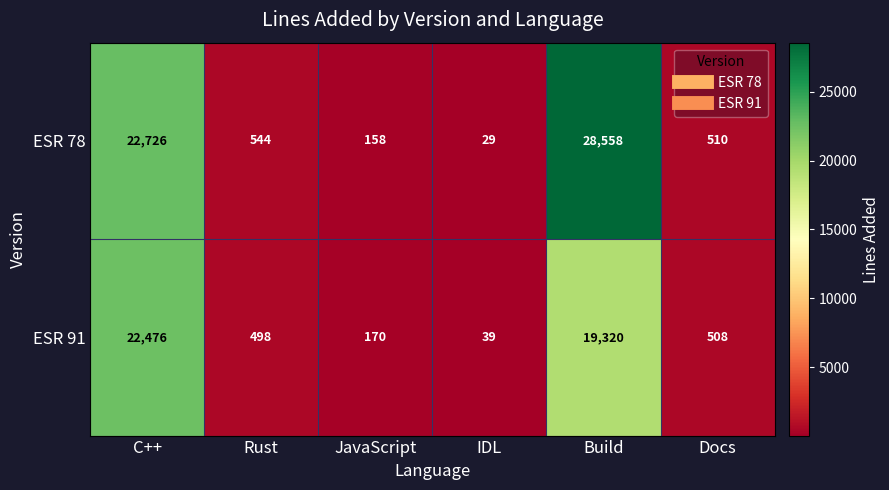

Which label corresponds to the largest value in the chart?

Build